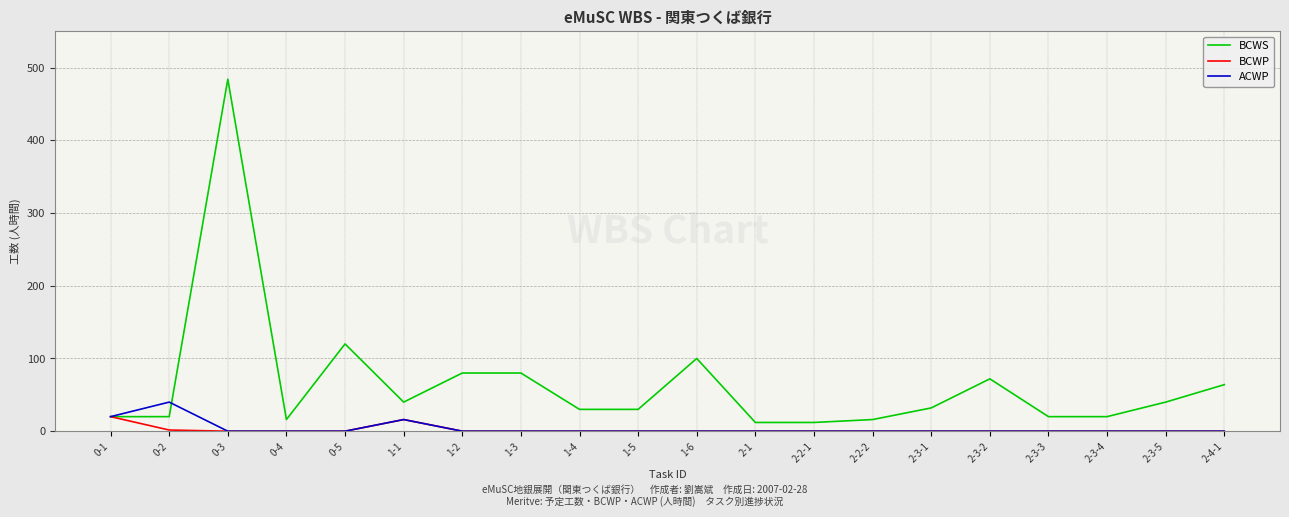

Which series has the largest total across all categories?

BCWS